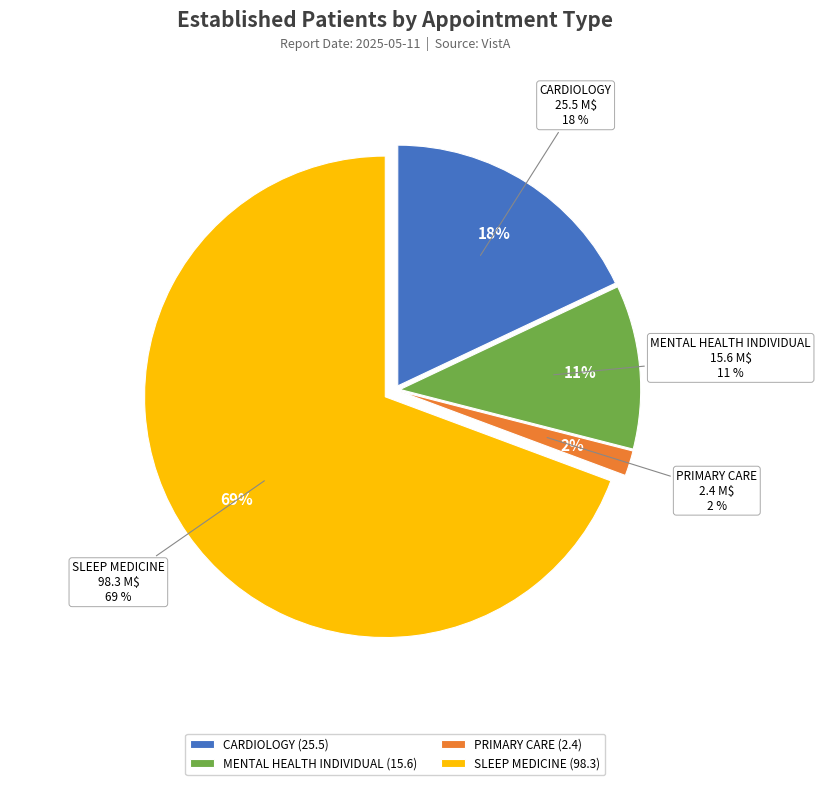

Does CARDIOLOGY represent more than half of the total?

No